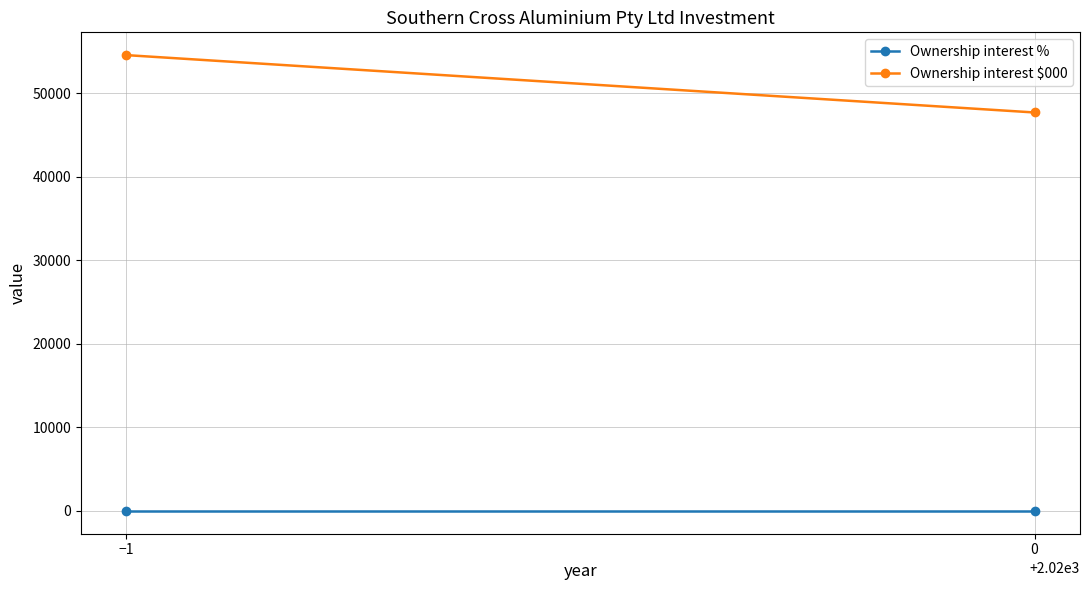

Which series has the widest spread of values?

Ownership interest $000